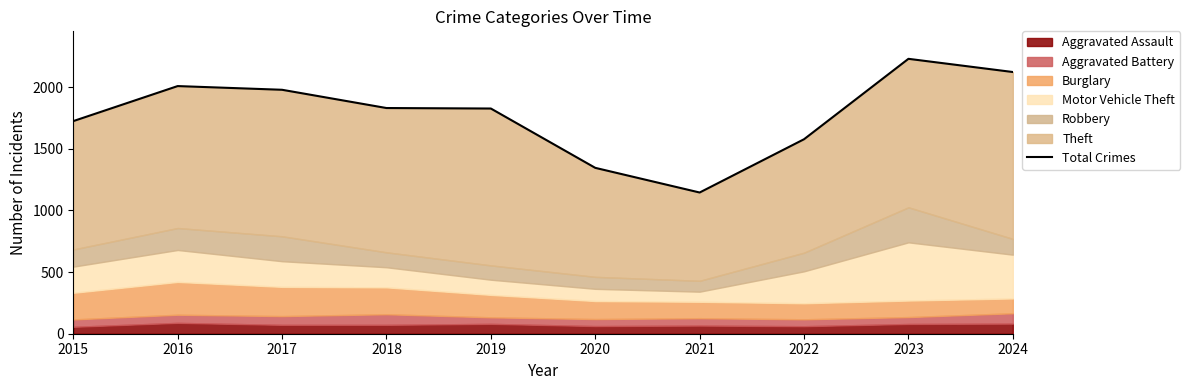

What is the difference between the maximum and minimum values?

1084